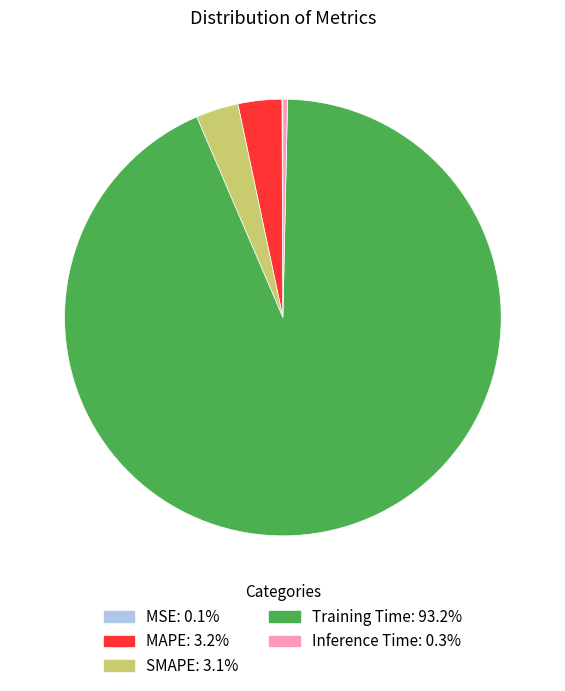

Which slice is the largest?

Training Time